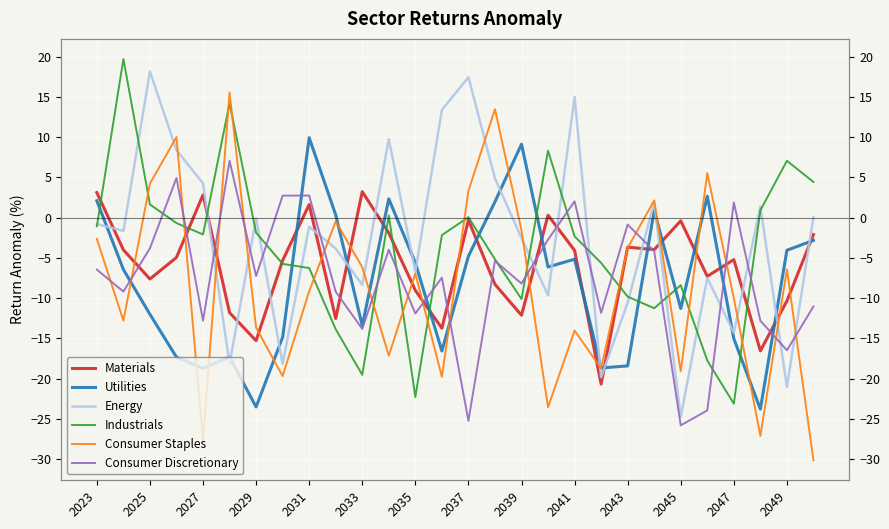

What position from the right is 25?

3